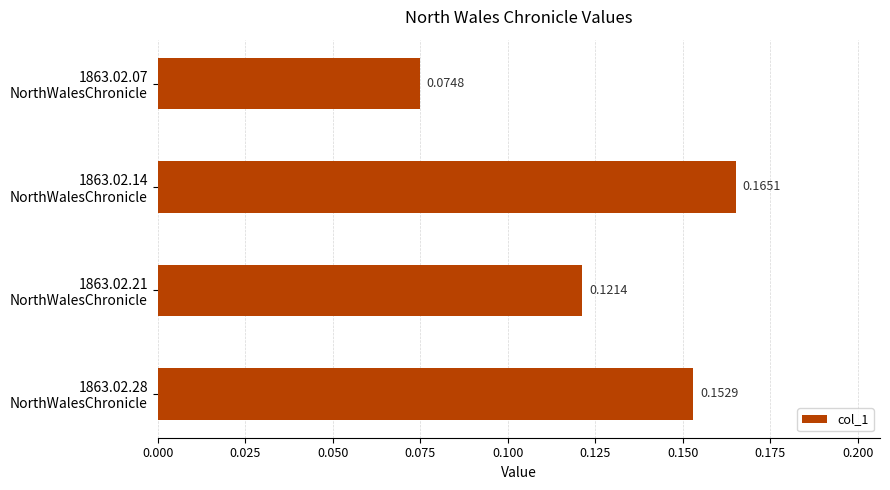

What is the sum of all values?

0.5